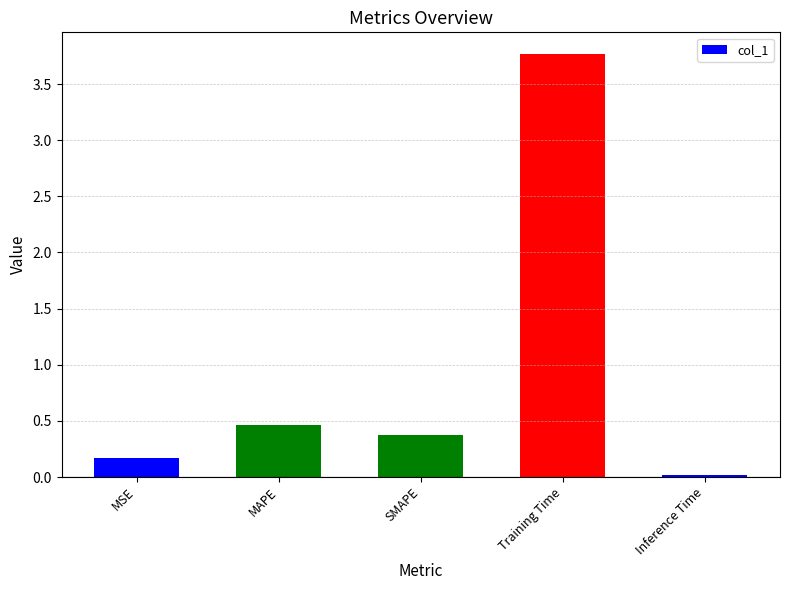

What is the label of the 4th bar from the left?

Training Time